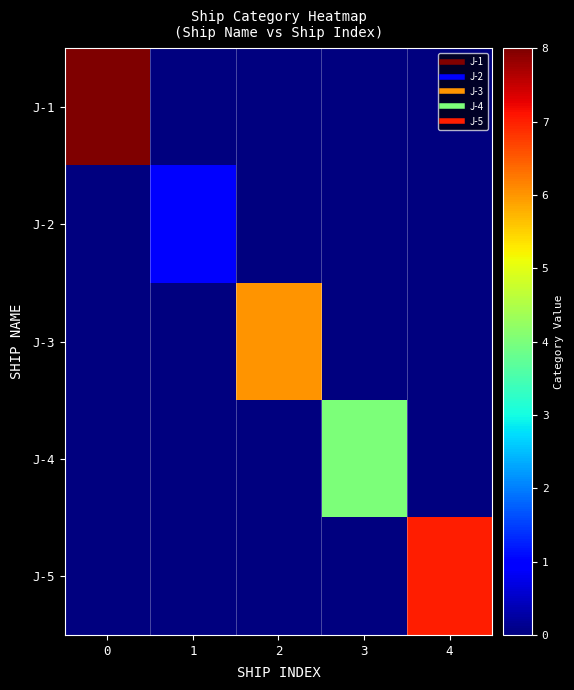

Reading right to left, what are all the values shown in this chart?

J-1: 4=0	3=0	2=0	1=0	0=8
J-2: 4=0	3=0	2=0	1=1	0=0
J-3: 4=0	3=0	2=6	1=0	0=0
J-4: 4=0	3=4	2=0	1=0	0=0
J-5: 4=7	3=0	2=0	1=0	0=0